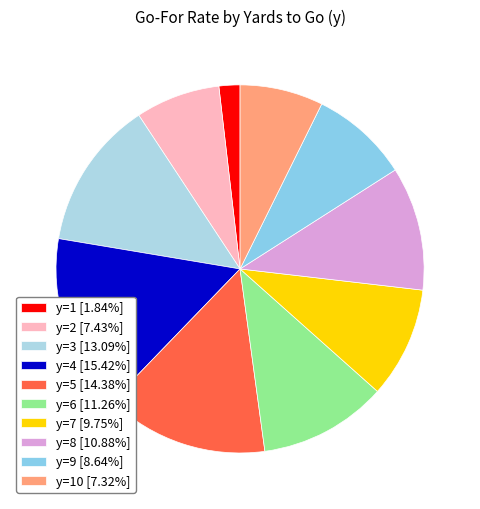

How many segments does this pie chart have?

10